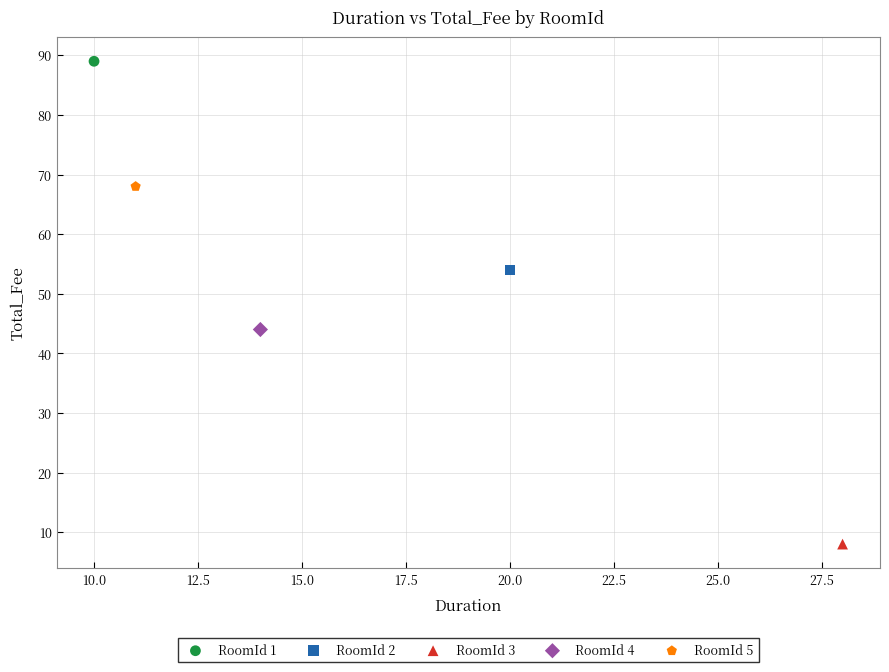

Which series contains the highest Y value?

RoomId 1